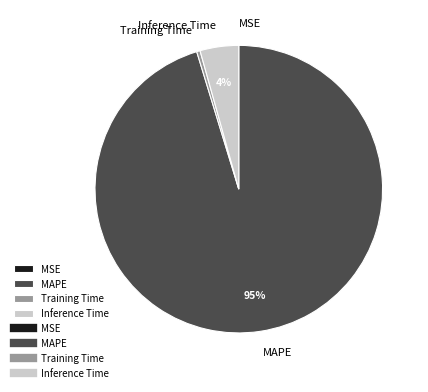

To the nearest percent, what percentage of the pie is Inference Time?

4%